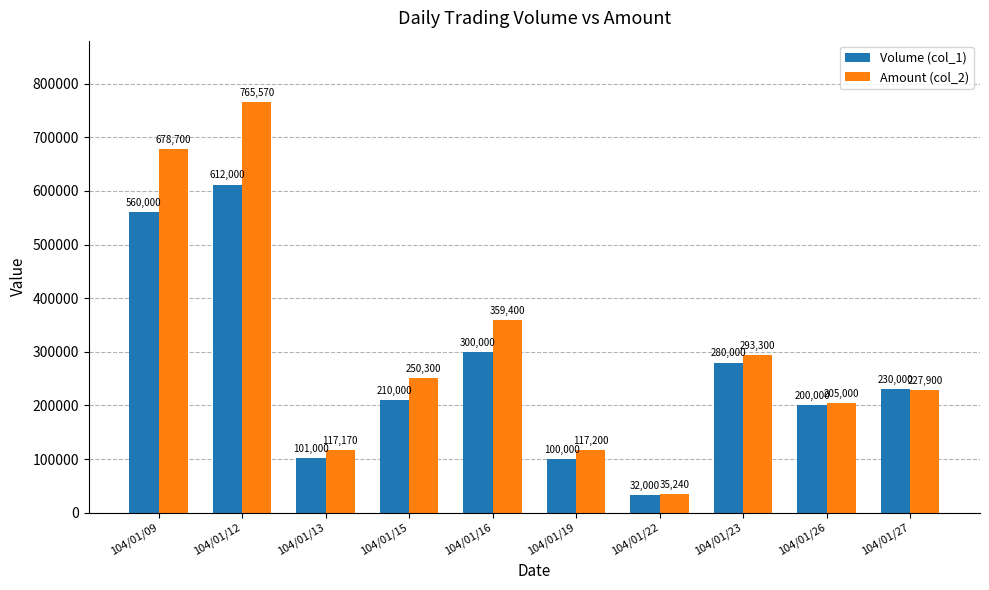

At how many categories does at least one series exceed 145587?

7